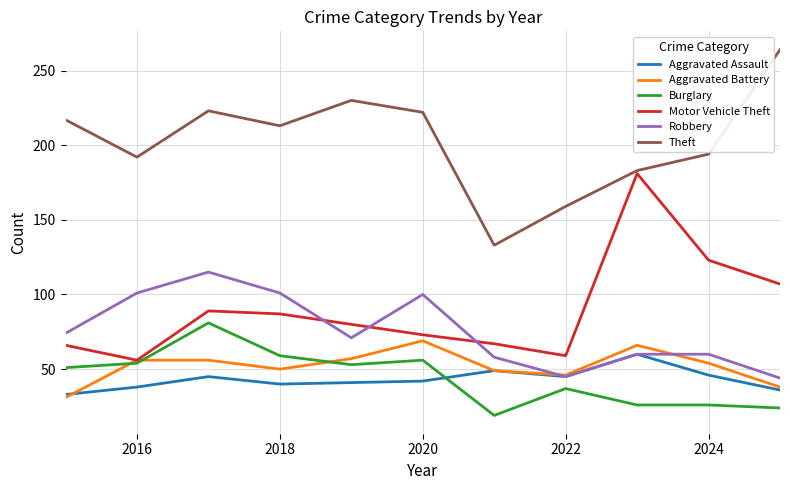

What is the smallest value displayed?

19